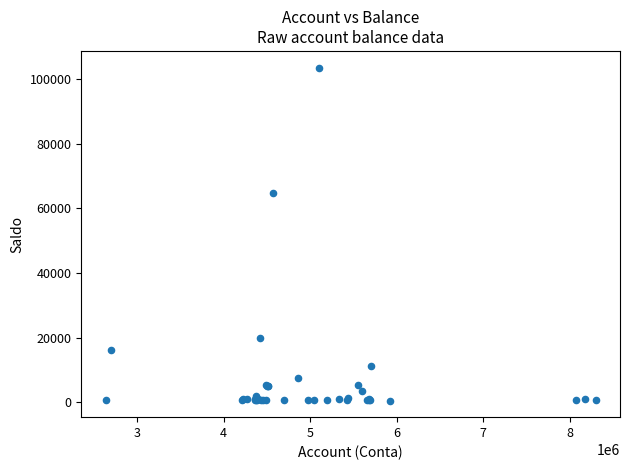

What Y value in the scatter plot is closest to 52013?

64700.9